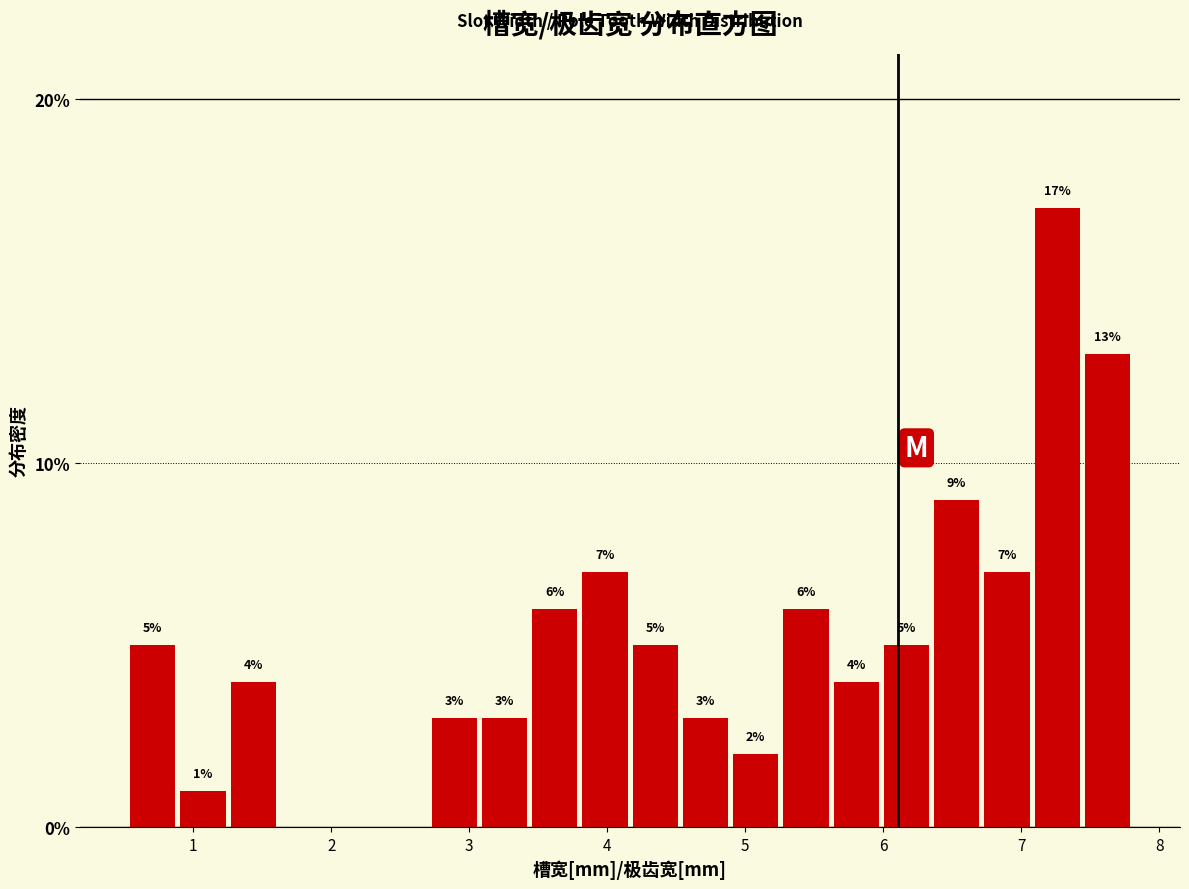

Around what value on the x-axis is the tallest bar? Give the approximate position of its centre, as read against the axis.

7.3